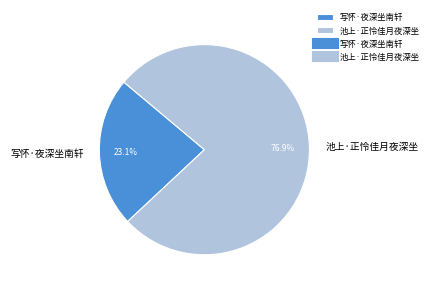

Is the sum of 写怀·夜深坐南轩 and 池上·正怜佳月夜深坐 greater than half?

Yes